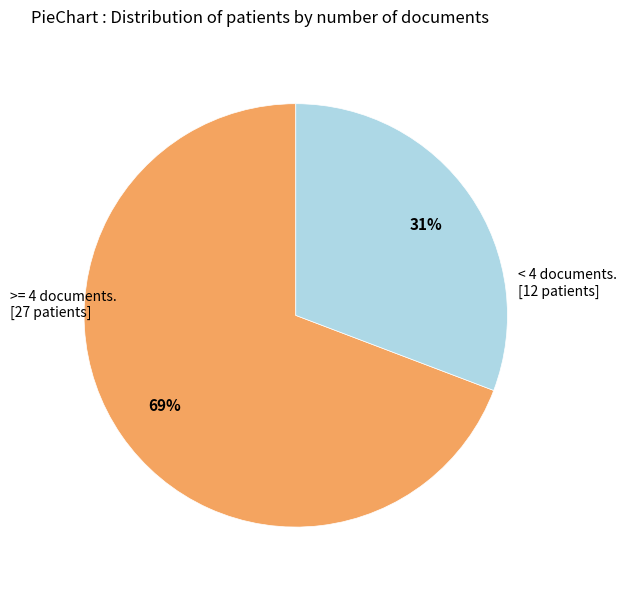

Is there a majority slice in this chart?

Yes